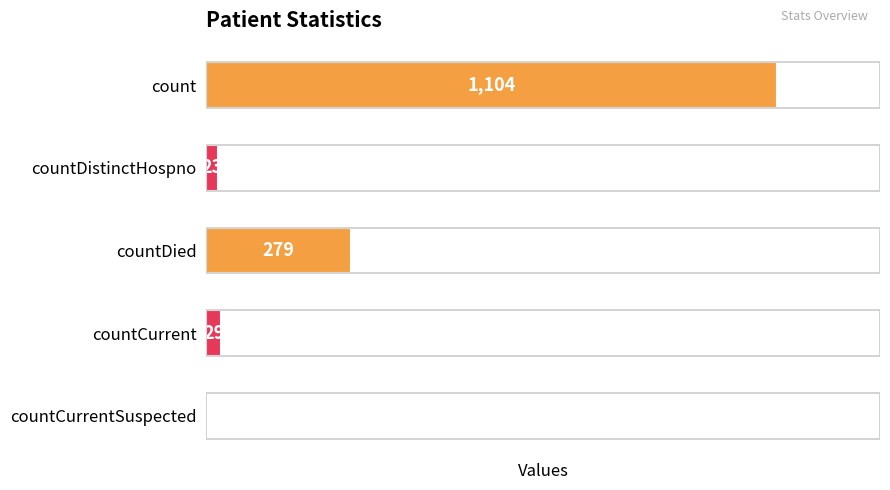

Which label corresponds to the largest value in the chart?

count